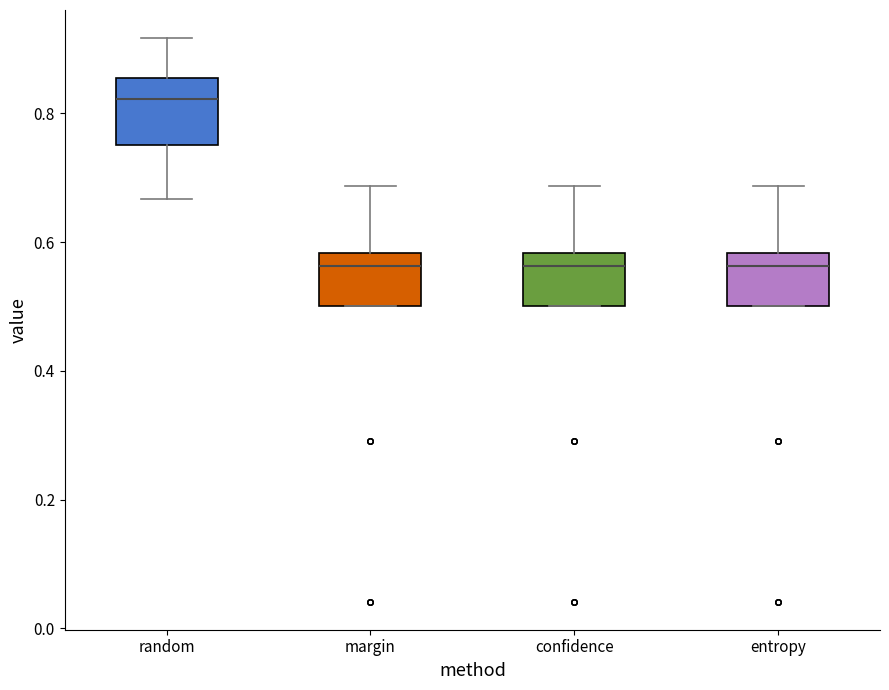

Reading left to right, transcribe this box plot: for each box, give where its median line is, the range the box spans, and where its two whiskers end, as read against the y-axis. The values are not printed on the chart, so give them approximately, as read against the axis.

random: median 0.82, box 0.76 to 0.86, whiskers 0.66 to 0.92
margin: median 0.56, box 0.50 to 0.58, whiskers 0.50 to 0.68
confidence: median 0.56, box 0.50 to 0.58, whiskers 0.50 to 0.68
entropy: median 0.56, box 0.50 to 0.58, whiskers 0.50 to 0.68